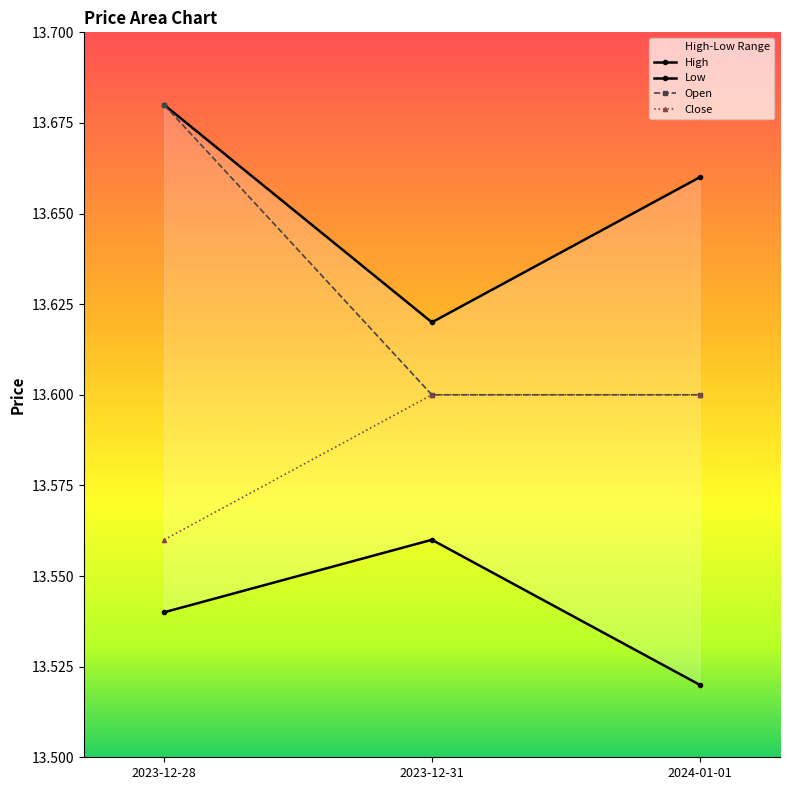

List the labels in order of Open value, largest first.

2023-12-28, 2023-12-31, 2024-01-01